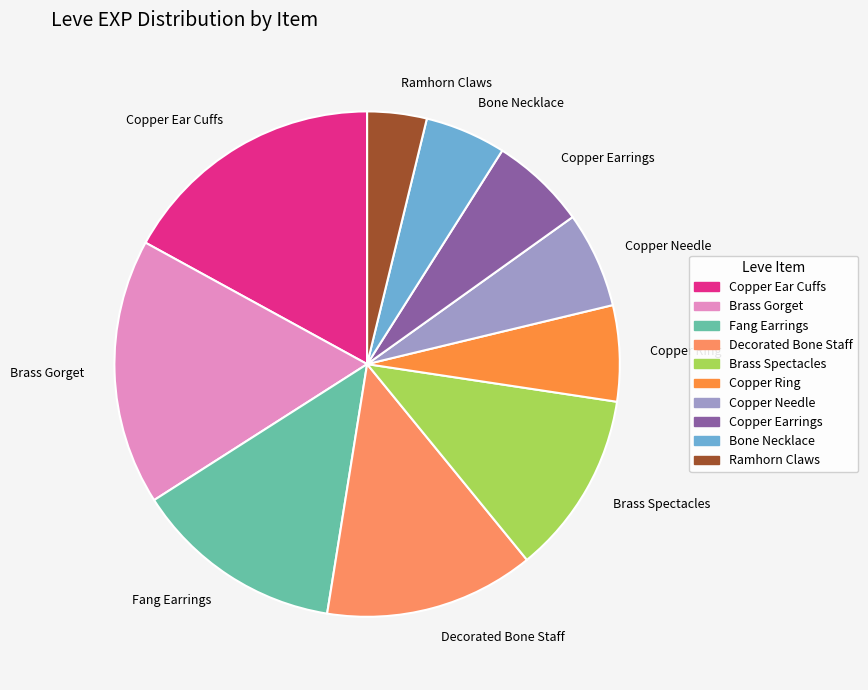

What is the ratio of the value at Copper Ear Cuffs to the value at Brass Spectacles?

1.5